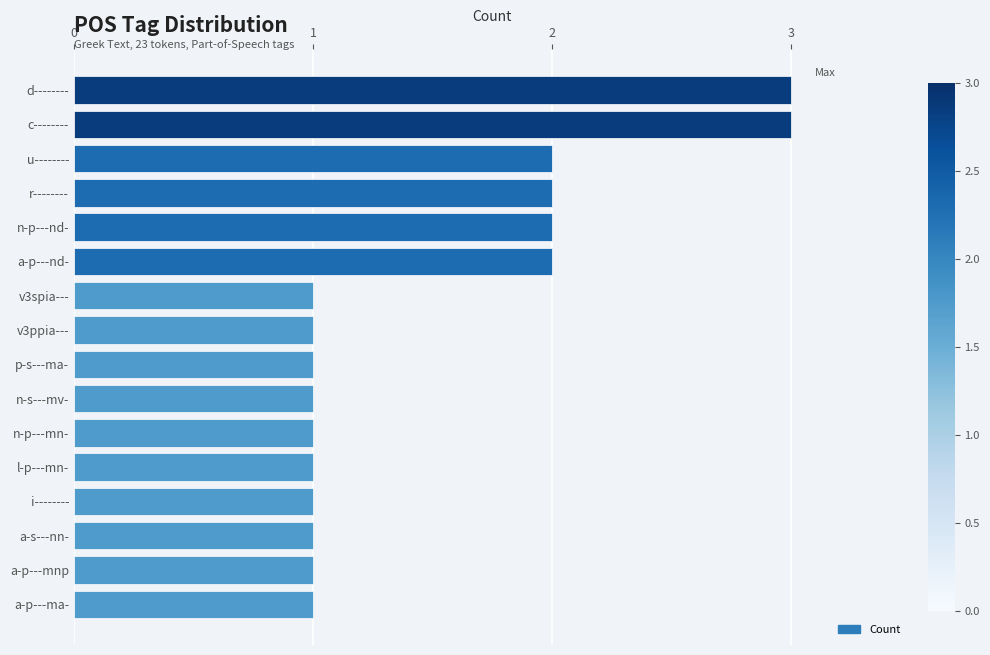

Reading top to bottom, extract all data points from this chart.

d--------=3	c--------=3	u--------=2	r--------=2	n-p---nd-=2	a-p---nd-=2	v3spia---=1	v3ppia---=1	p-s---ma-=1	n-s---mv-=1	n-p---mn-=1	l-p---mn-=1	i--------=1	a-s---nn-=1	a-p---mnp=1	a-p---ma-=1